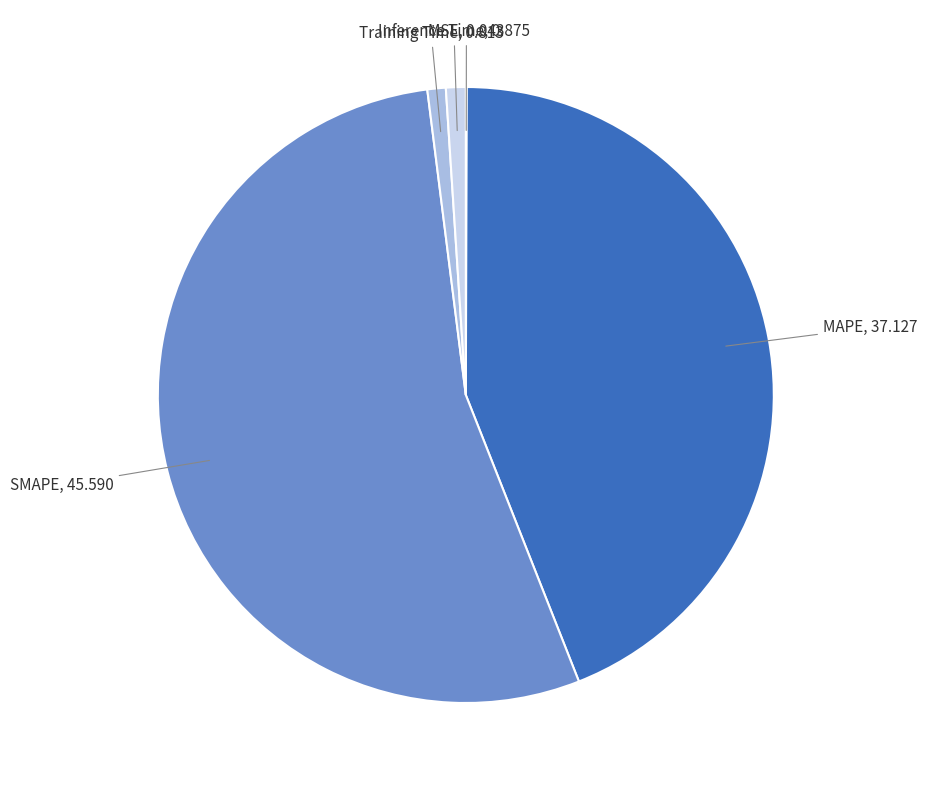

Which slice is the largest?

SMAPE